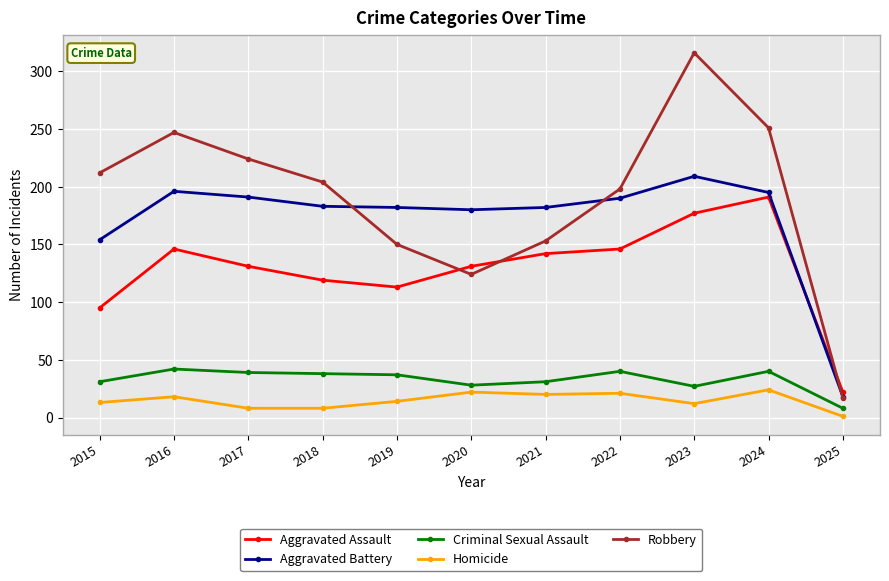

What is the sum of all Robbery values?

2096